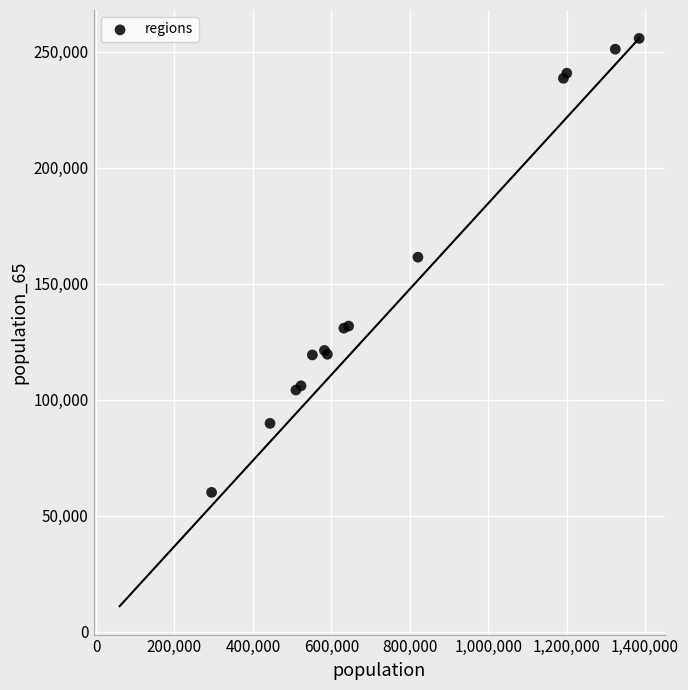

What Y value in the scatter plot is closest to 158001?

161527